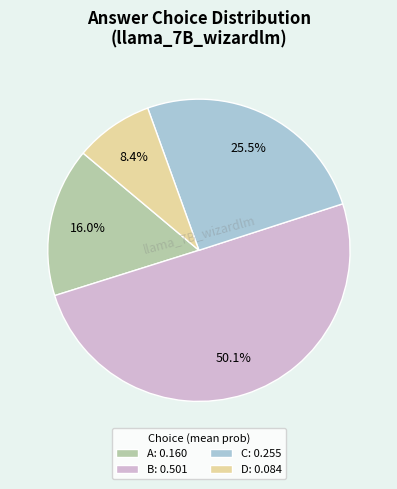

How much of the chart is everything except A?

84.0%